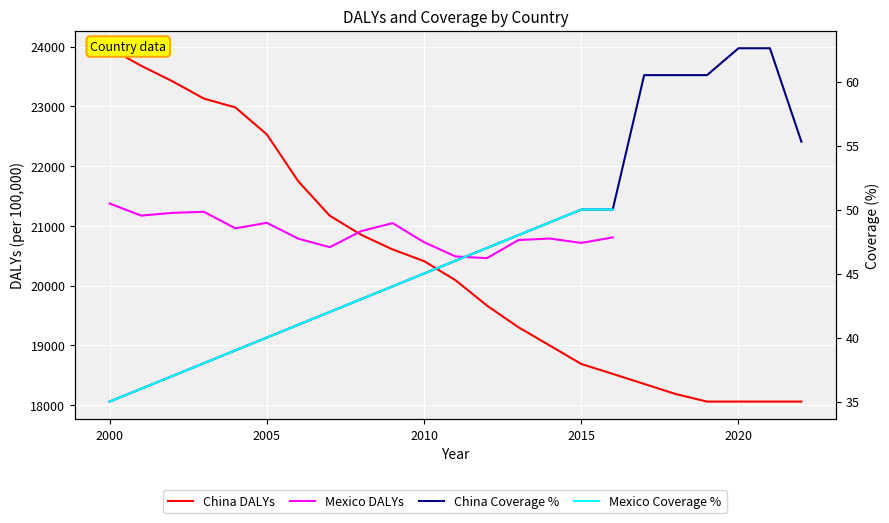

What is the highest value of the China Perc series?

62.6